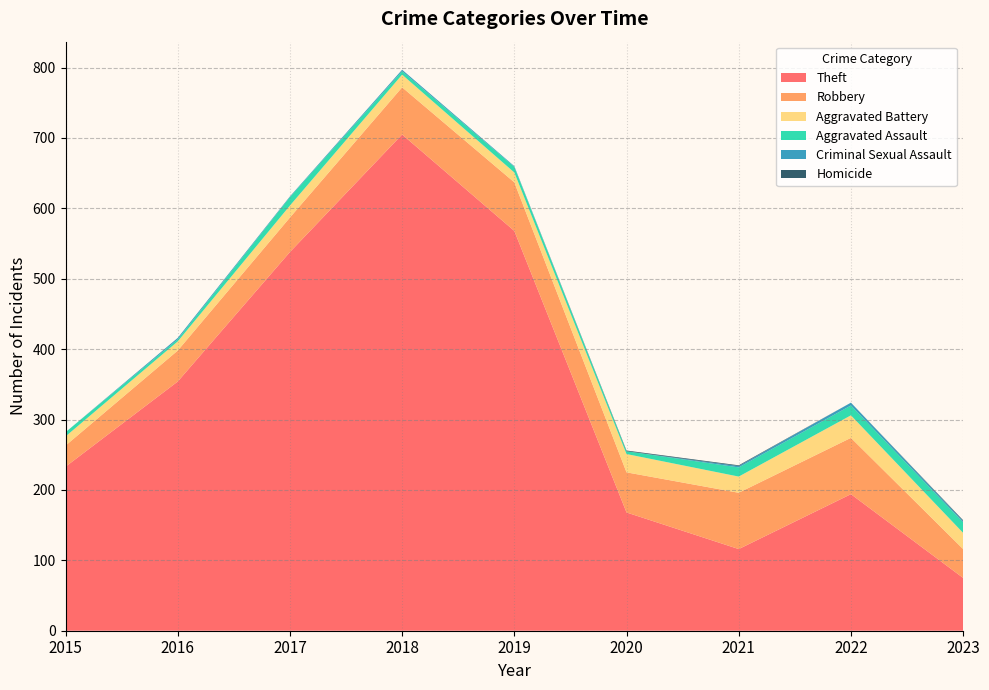

Reading left to right, what are all the values shown in this chart?

Theft: 2015=233	2016=354	2017=538	2018=705	2019=568	2020=168	2021=116	2022=194	2023=75
Robbery: 2015=30	2016=44	2017=49	2018=67	2019=69	2020=57	2021=80	2022=80	2023=41
Aggravated Battery: 2015=13	2016=13	2017=17	2018=18	2019=14	2020=26	2021=23	2022=32	2023=23
Aggravated Assault: 2015=6	2016=3	2017=12	2018=5	2019=8	2020=4	2021=13	2022=14	2023=15
Criminal Sexual Assault: 2015=0	2016=2	2017=1	2018=2	2019=1	2020=0	2021=2	2022=4	2023=2
Homicide: 2015=0	2016=0	2017=0	2018=0	2019=0	2020=1	2021=1	2022=0	2023=1